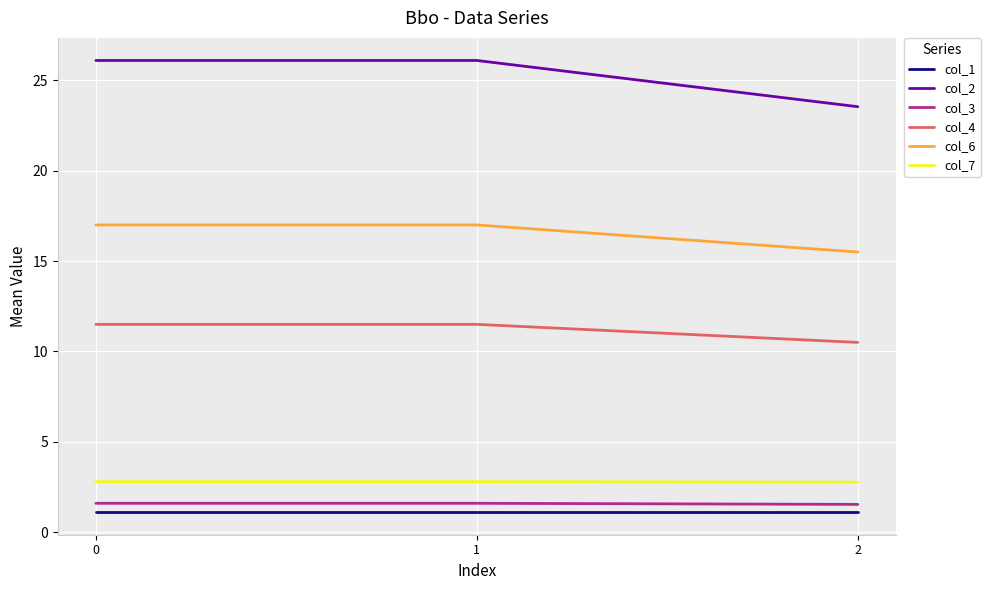

Which series has the largest total across all categories?

col_2